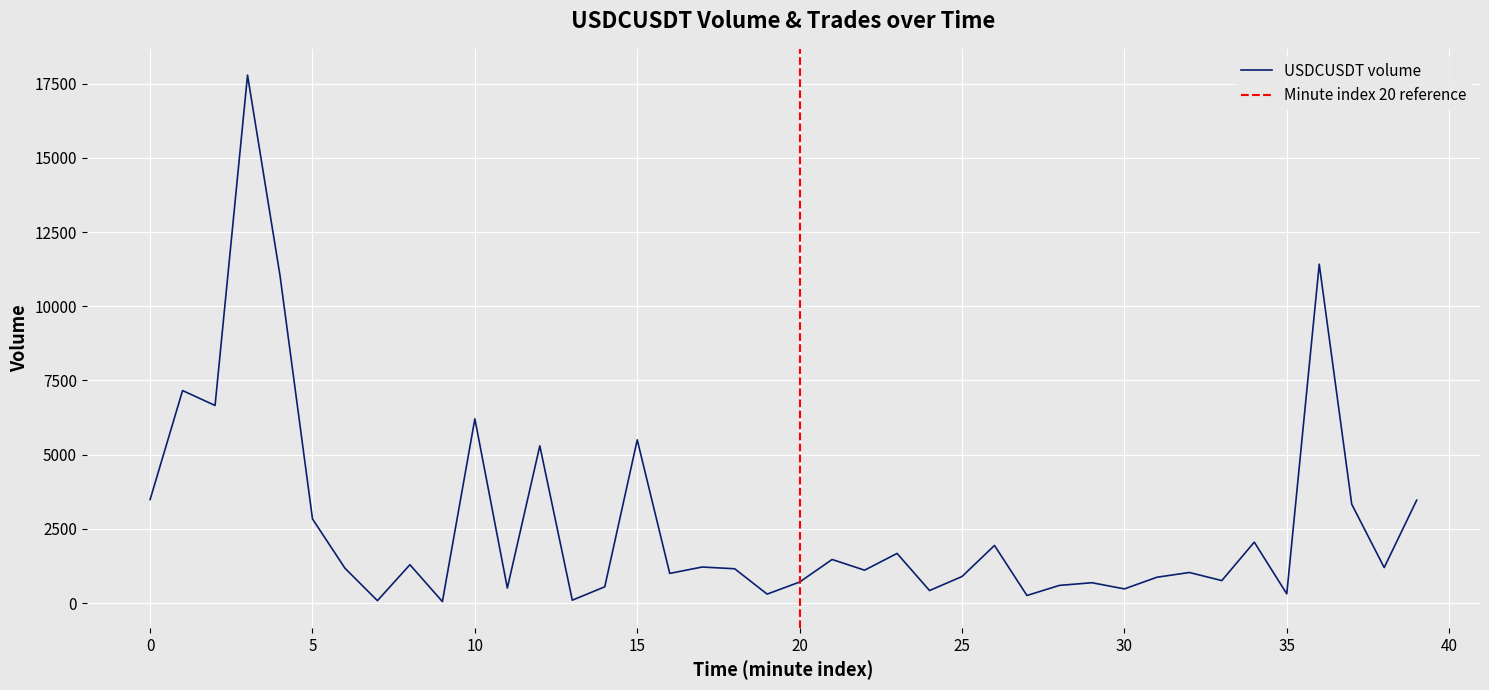

The value at 11 is 784. True or false?

False